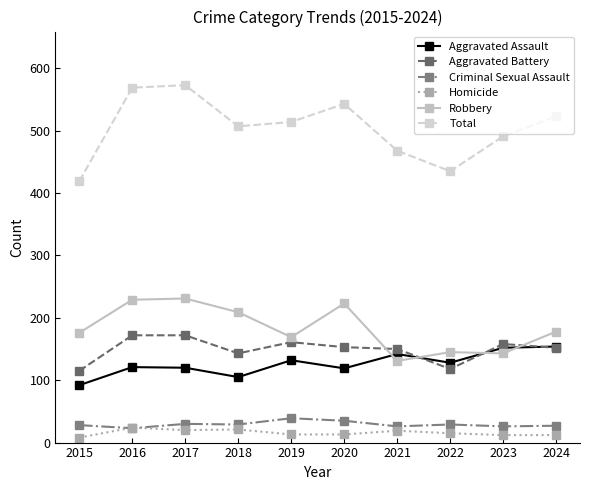

True or false: Aggravated Battery and Total intersect in this chart.

False